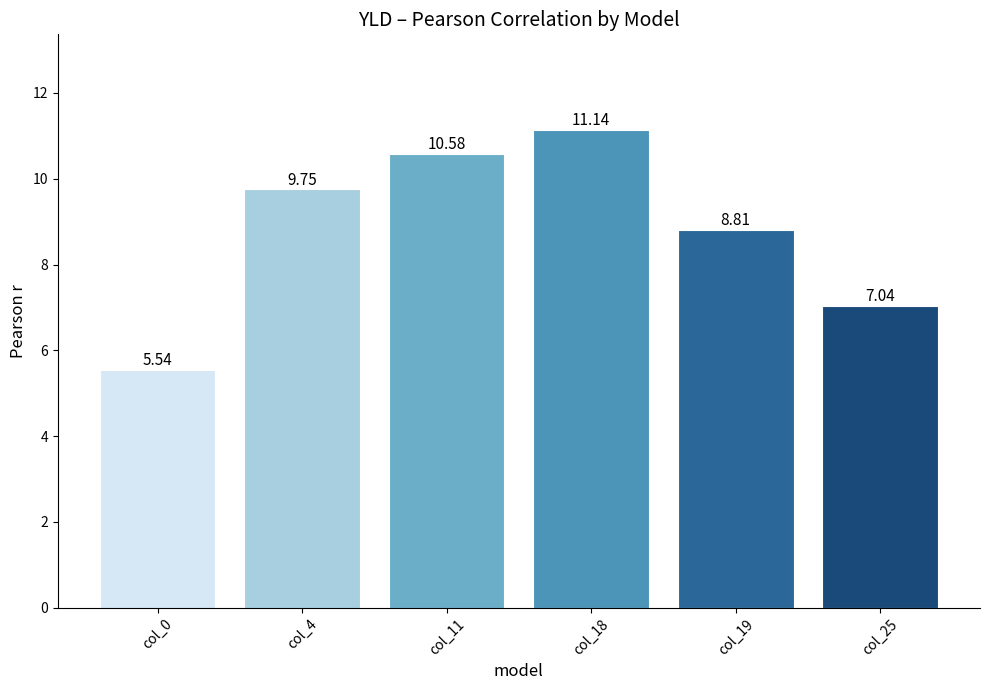

List the labels in order of value, smallest first.

col_0, col_25, col_19, col_4, col_11, col_18